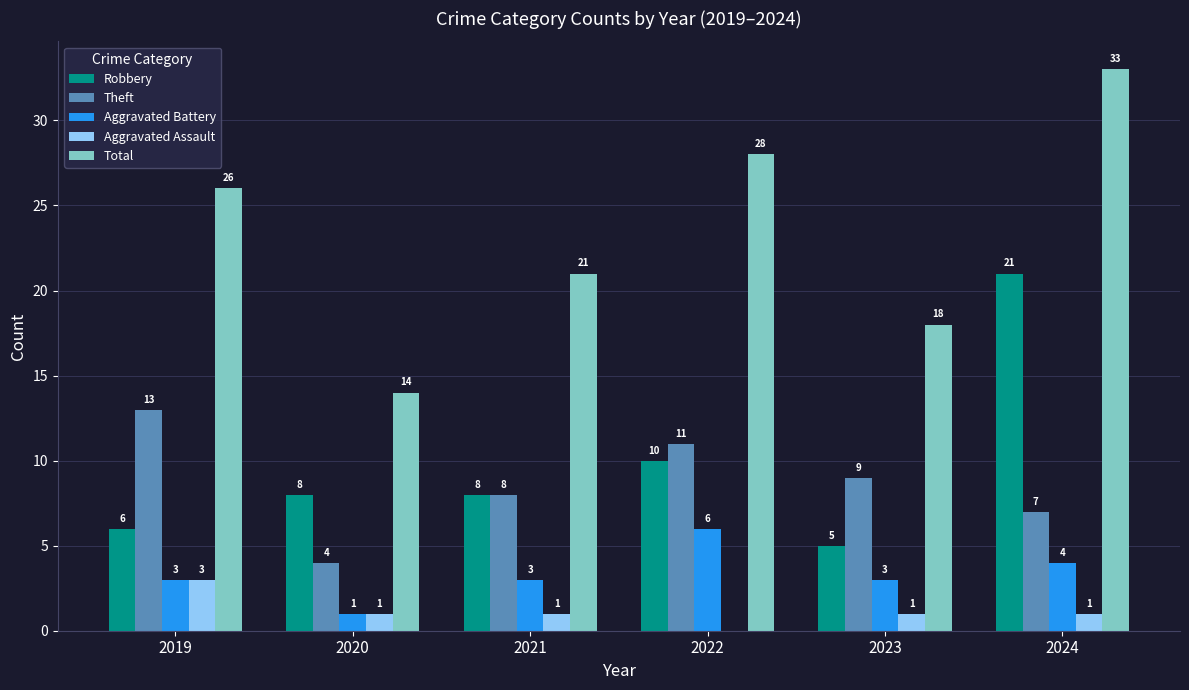

Are the bars horizontal?

No